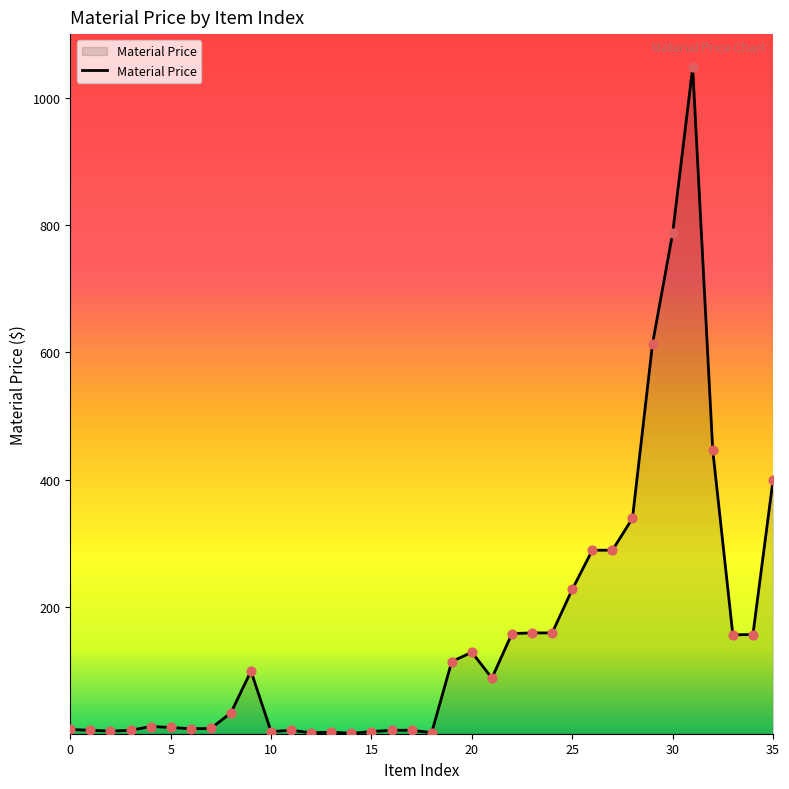

What is the difference between the maximum and minimum values?

1046.6